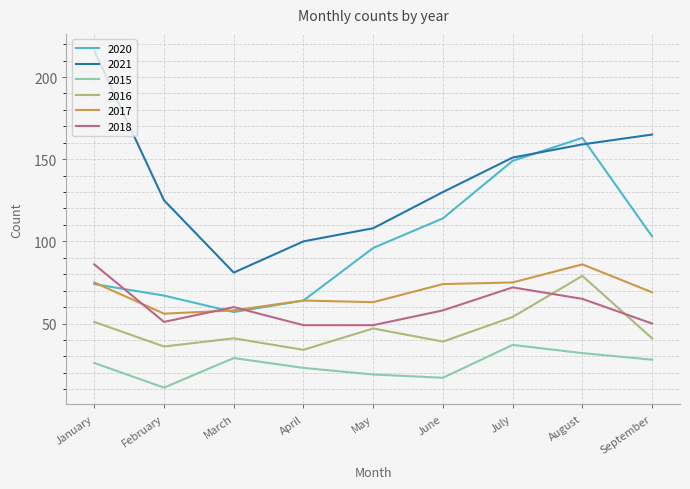

The 2020 series shows 118 at January. True or false?

False